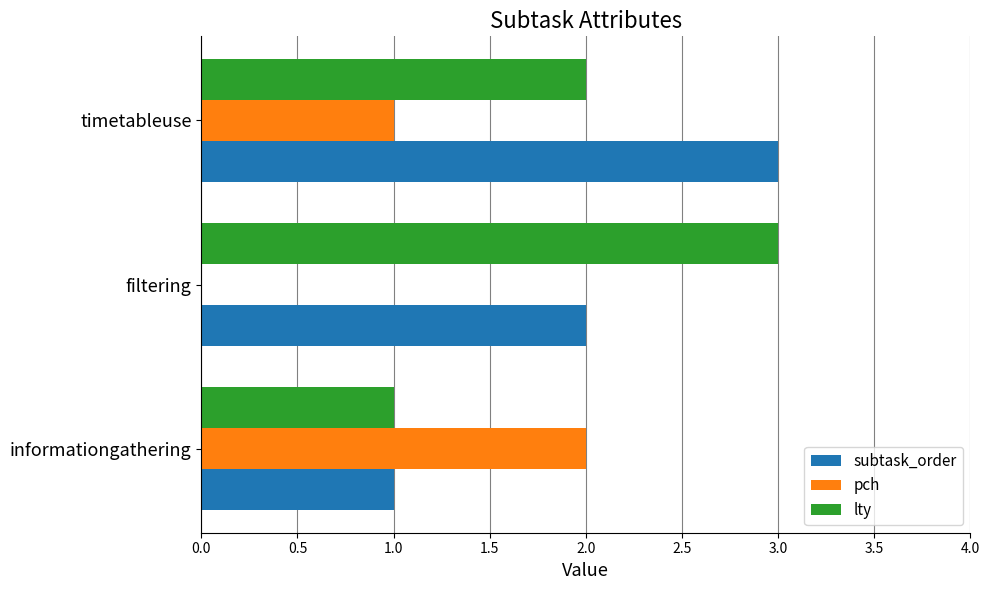

At which category is the sum across all series the highest?

timetableuse